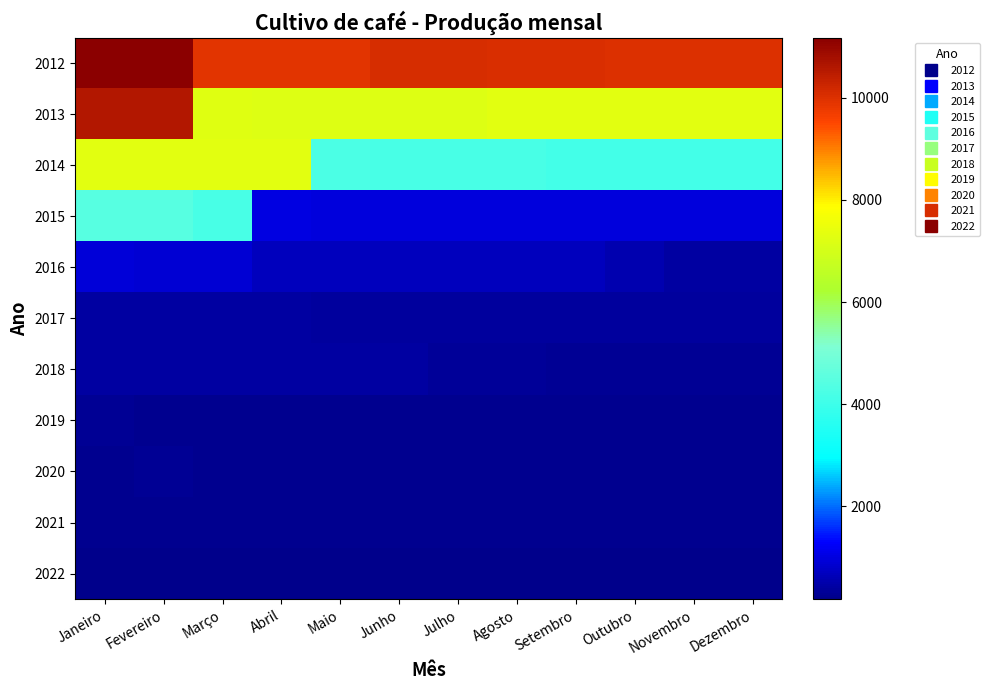

Reading left to right, extract all data points from this chart.

2012: Janeiro=11176	Fevereiro=11176	Março=9920	Abril=9920	Maio=9920	Junho=10064	Julho=10064	Agosto=10051	Setembro=10051	Outubro=10011	Novembro=10011	Dezembro=10011
2013: Janeiro=10597	Fevereiro=10597	Março=7247	Abril=7197	Maio=7197	Junho=7196	Julho=7196	Agosto=7299	Setembro=7299	Outubro=7299	Novembro=7299	Dezembro=7299
2014: Janeiro=7299	Fevereiro=7299	Março=7299	Abril=7299	Maio=4252	Junho=4194	Julho=4179	Agosto=4179	Setembro=4114	Outubro=4114	Novembro=4114	Dezembro=4114
2015: Janeiro=4466	Fevereiro=4466	Março=4201	Abril=1033	Maio=993	Junho=993	Julho=993	Agosto=993	Setembro=993	Outubro=993	Novembro=993	Dezembro=993
2016: Janeiro=947	Fevereiro=899	Março=899	Abril=680	Maio=680	Junho=677	Julho=677	Agosto=677	Setembro=677	Outubro=547	Novembro=429	Dezembro=424
2017: Janeiro=400	Fevereiro=400	Março=409	Abril=409	Maio=384	Junho=384	Julho=384	Agosto=384	Setembro=384	Outubro=384	Novembro=384	Dezembro=384
2018: Janeiro=400	Fevereiro=400	Março=400	Abril=400	Maio=400	Junho=400	Julho=348	Agosto=348	Setembro=284	Outubro=284	Novembro=282	Dezembro=282
2019: Janeiro=272	Fevereiro=269	Março=269	Abril=269	Maio=269	Junho=266	Julho=266	Agosto=266	Setembro=266	Outubro=266	Novembro=265	Dezembro=245
2020: Janeiro=254	Fevereiro=273	Março=267	Abril=267	Maio=267	Junho=267	Julho=243	Agosto=243	Setembro=243	Outubro=243	Novembro=231	Dezembro=231
2021: Janeiro=227	Fevereiro=227	Março=228	Abril=228	Maio=228	Junho=228	Julho=228	Agosto=228	Setembro=228	Outubro=228	Novembro=228	Dezembro=228
2022: Janeiro=223	Fevereiro=223	Março=209	Abril=209	Maio=209	Junho=209	Julho=191	Agosto=191	Setembro=191	Outubro=184	Novembro=184	Dezembro=184